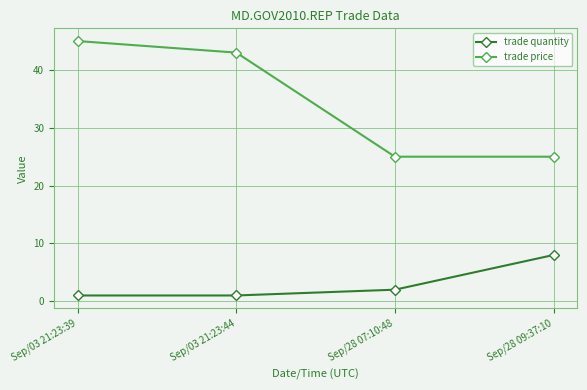

True or false: trade price and trade quantity intersect in this chart.

False